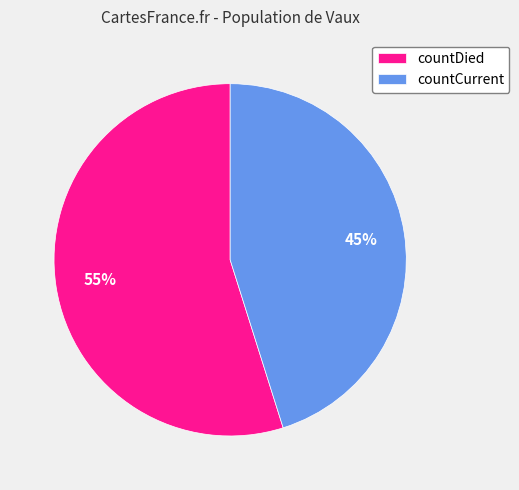

To the nearest percent, what is the combined percentage of countDied and countCurrent?

100%